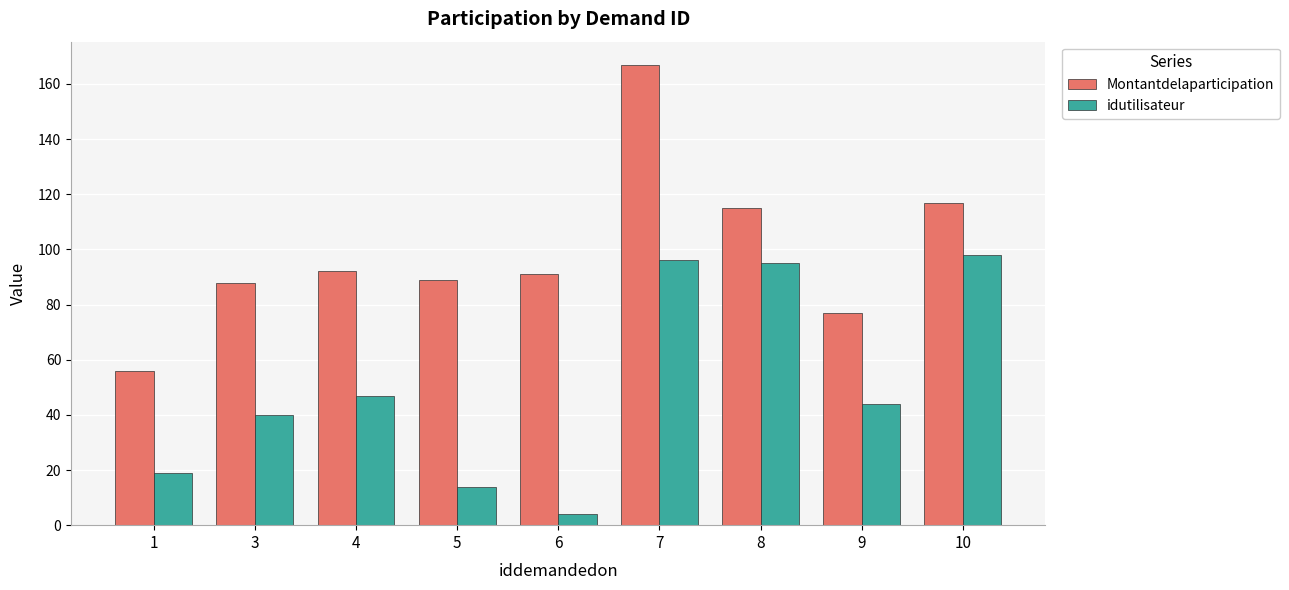

Where does the Montantdelaparticipation series first go above 91?

4